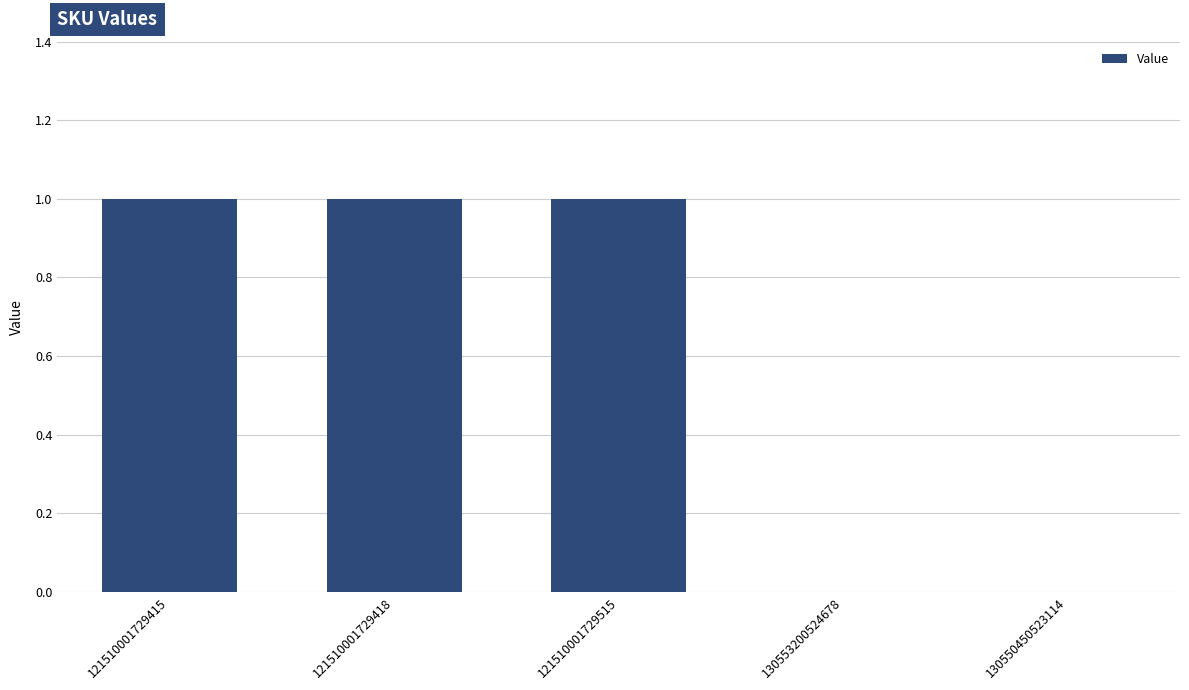

Reading left to right, transcribe all the data shown in this chart.

121510001729415=1	121510001729418=1	121510001729515=1	130553200524678=0	130550450523114=0